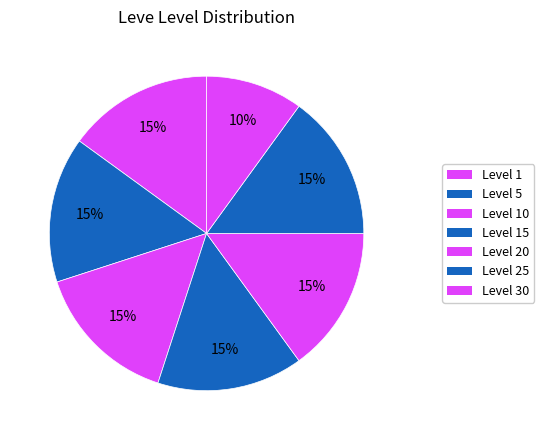

Count the number of slices in the pie.

7